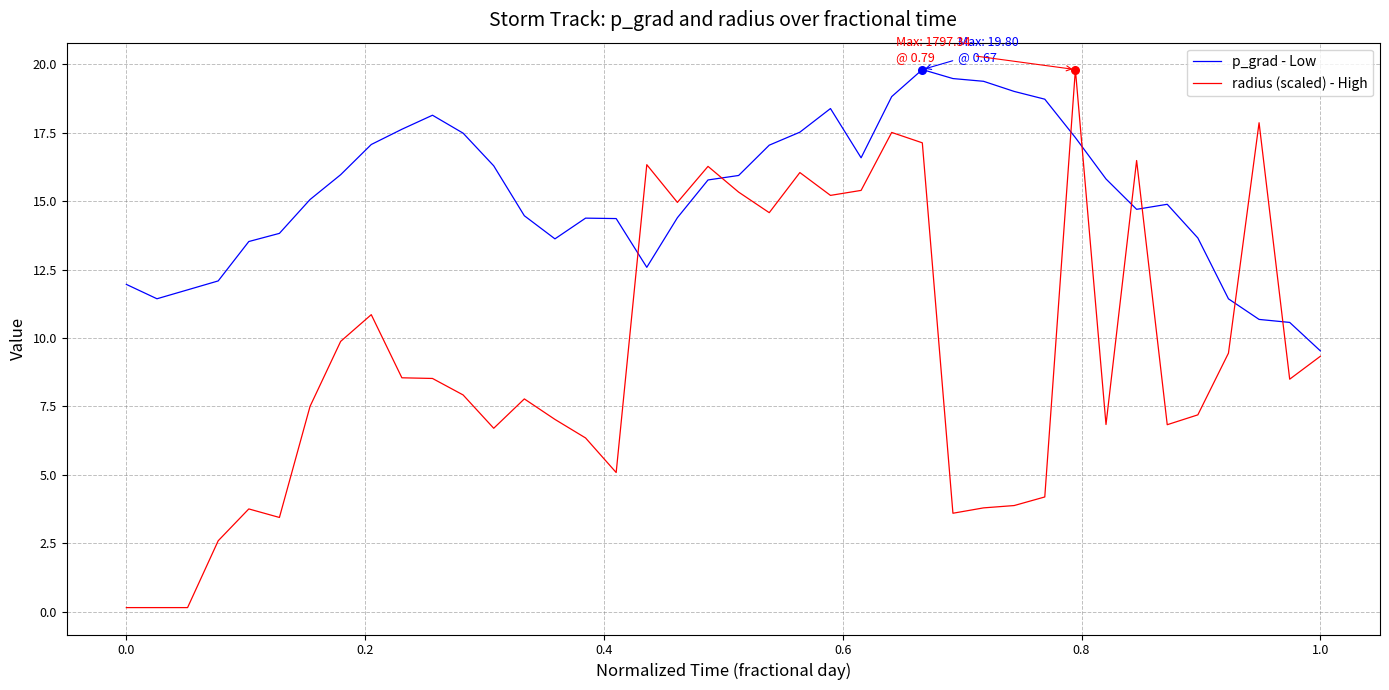

Which series has the largest total across all categories?

p_grad - Low